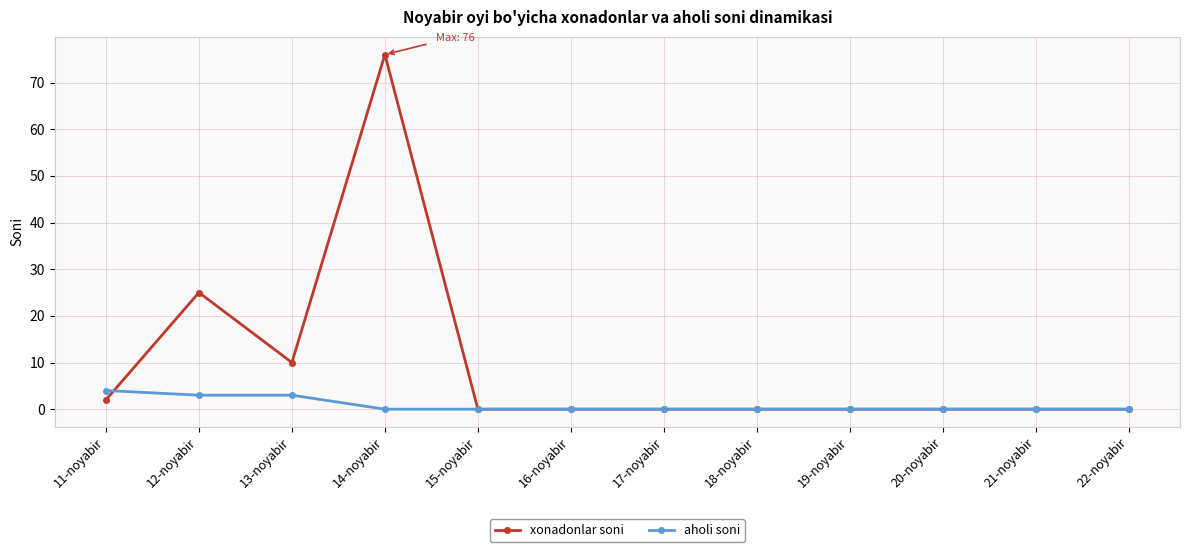

What are all the series names shown in the legend?

xonadonlar soni, aholi soni